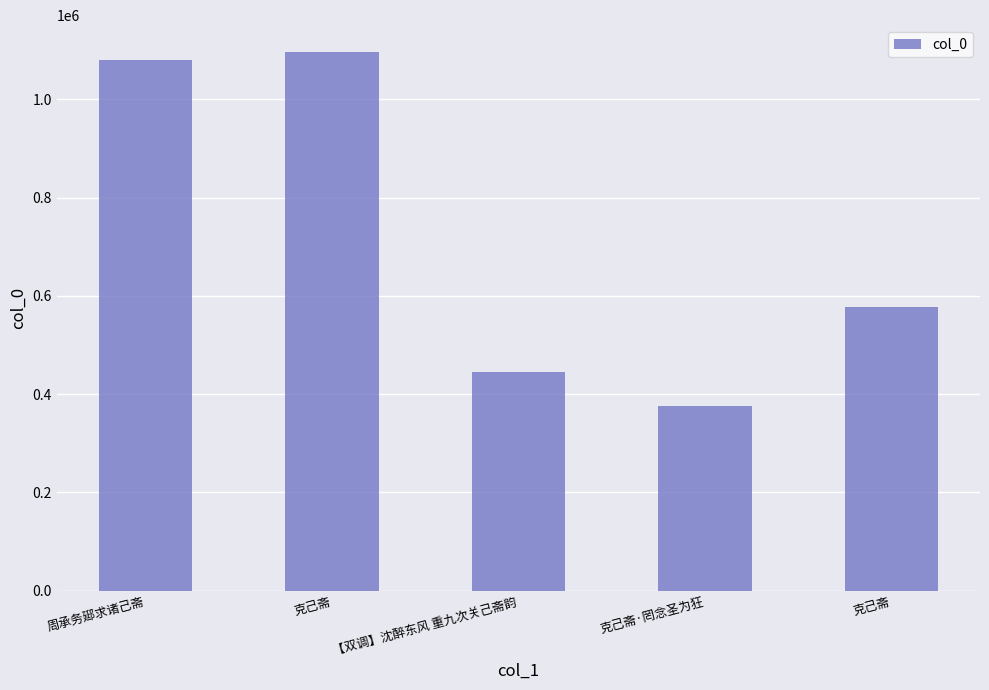

Count the number of data series in this chart.

1